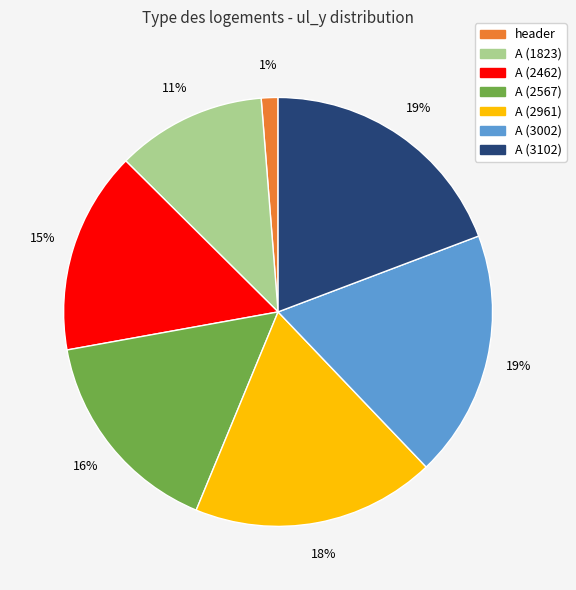

To the nearest percent, what is the average slice percentage?

14%